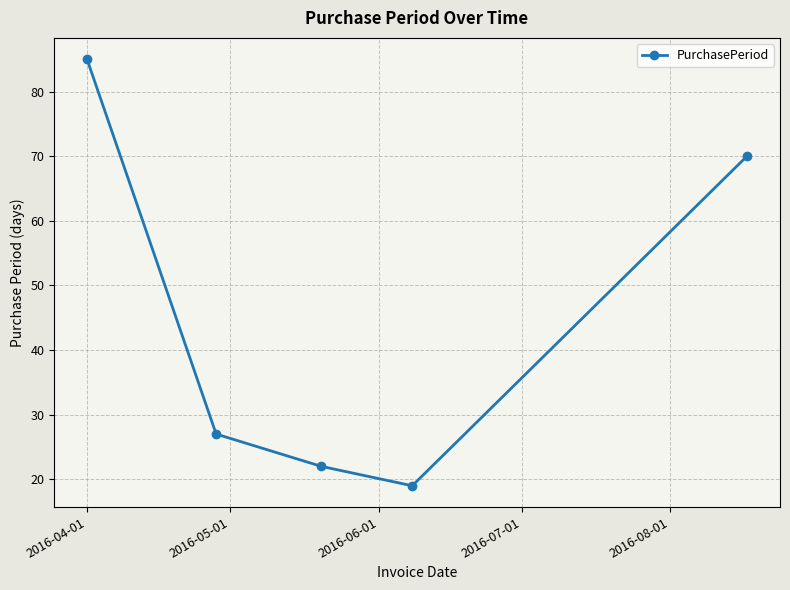

What is the average value?

45